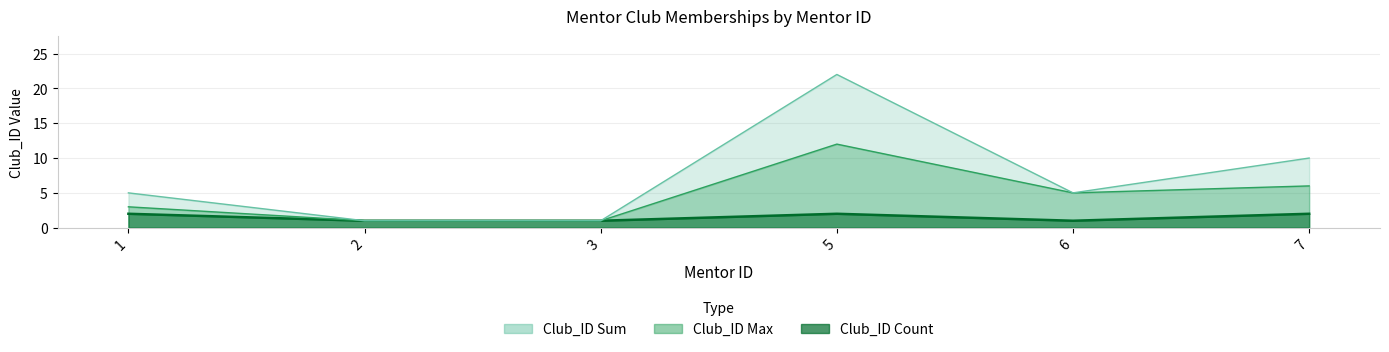

What is the approximate value of Club_ID_count at 3?

1